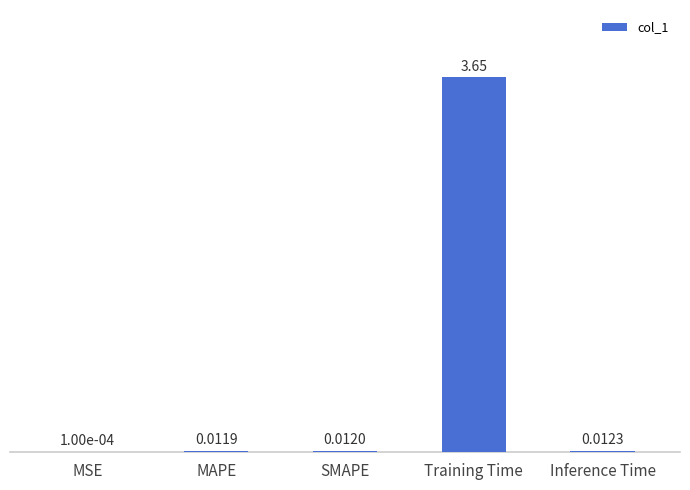

Which has a higher value, SMAPE or MSE?

SMAPE